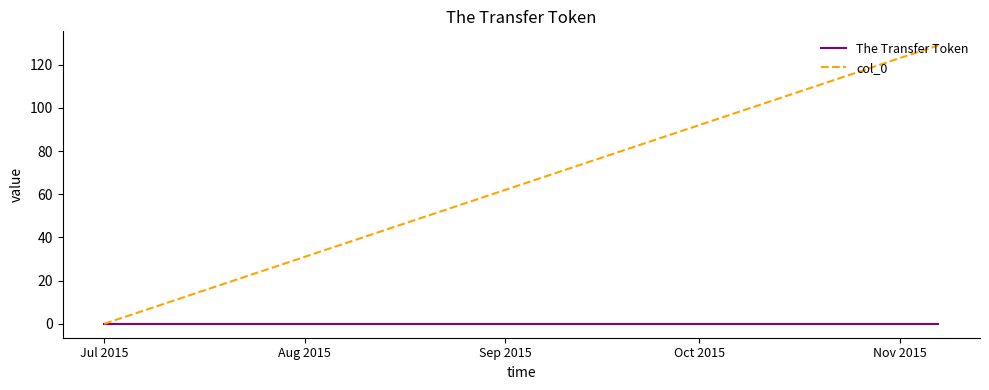

Does the chart have visible grid lines?

No